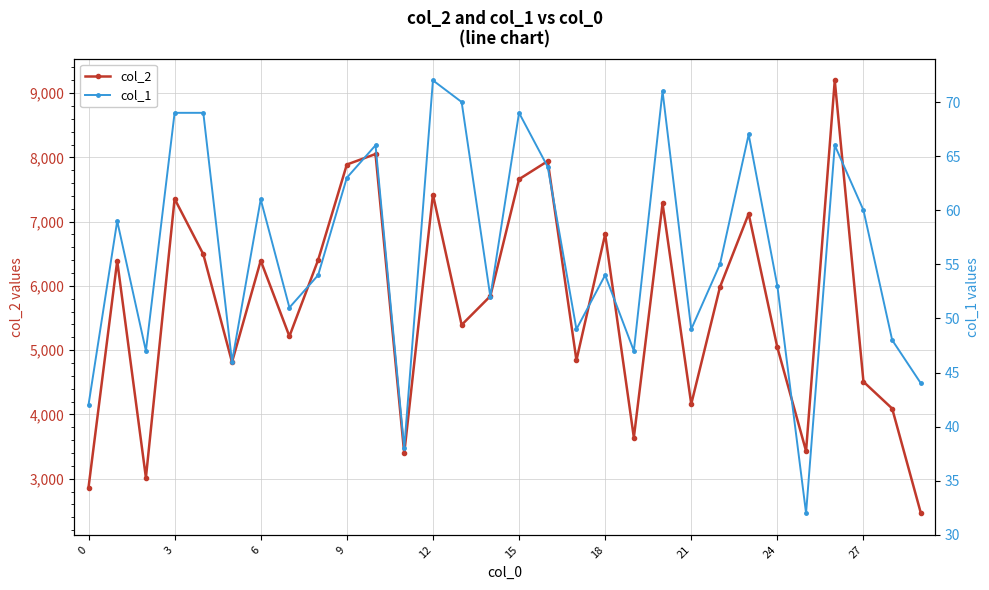

At which category does the chart reach its peak across all series?

26